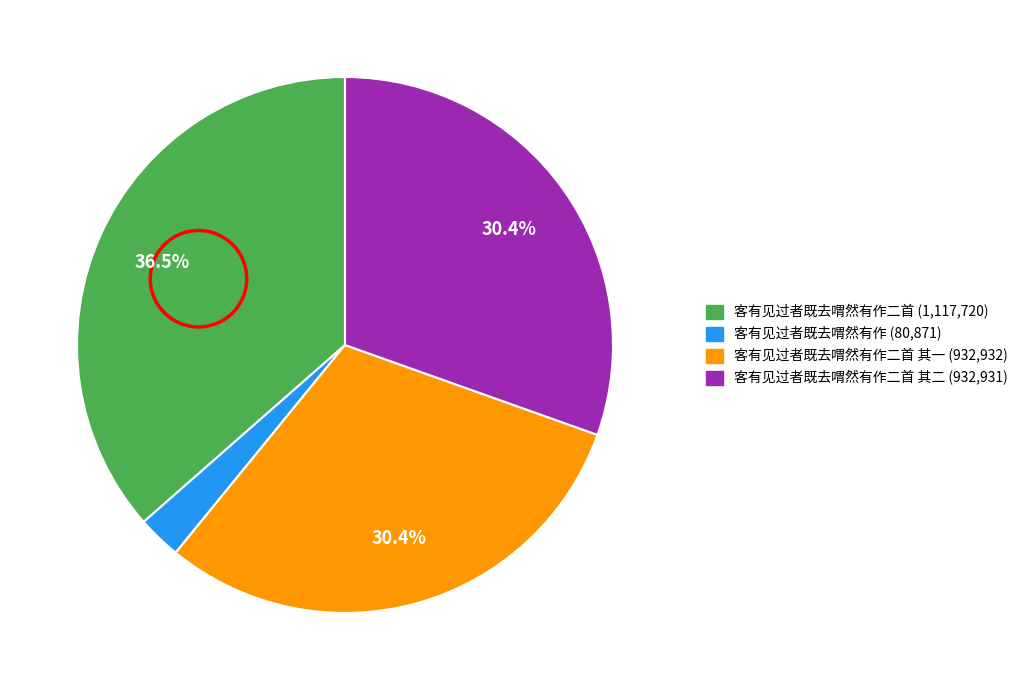

Is there any slice that represents more than half of the pie?

No